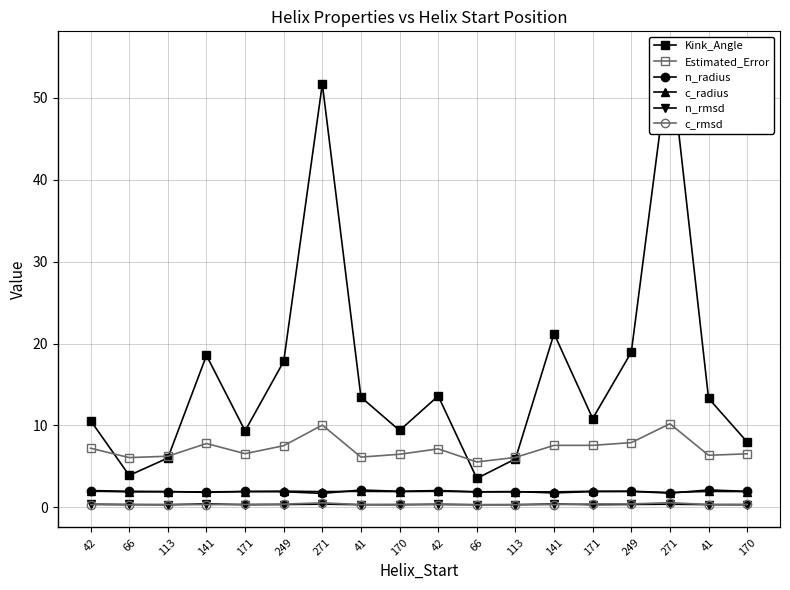

List the labels in order of c_rmsd value, smallest first.

66, 66, 141, 113, 41, 141, 41, 42, 42, 113, 171, 170, 170, 249, 249, 171, 271, 271